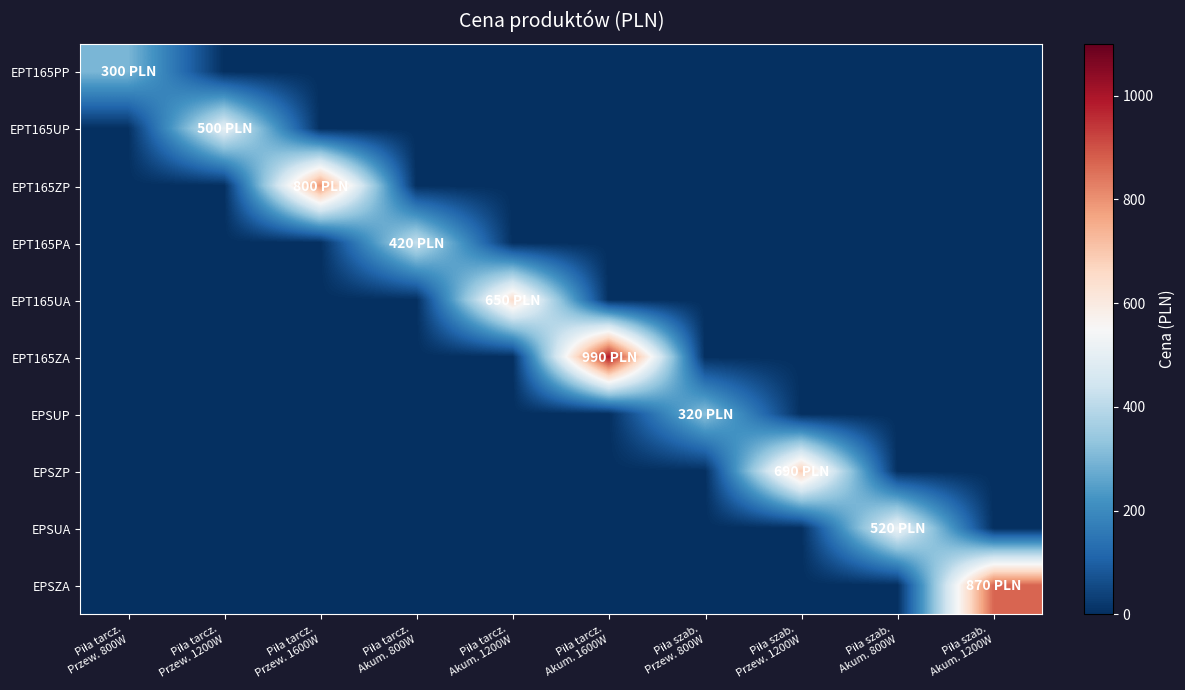

Which series has the largest total across all categories?

EPT165ZA